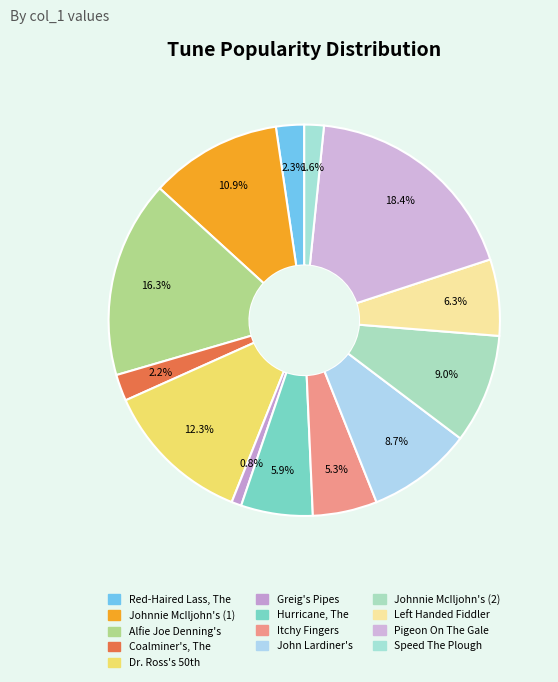

How many slices are in this pie chart?

13